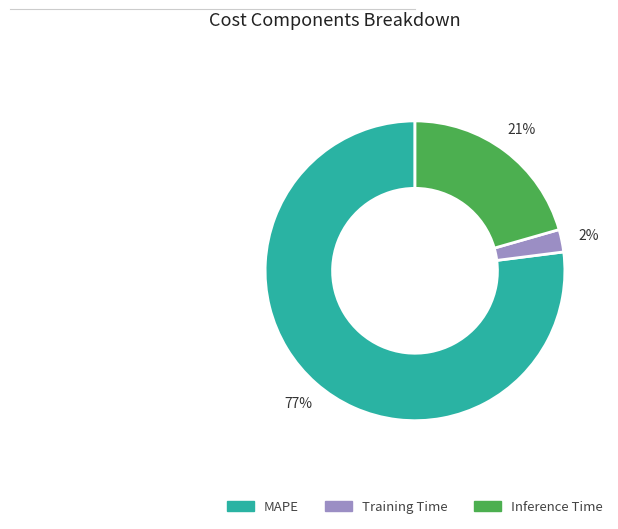

What is the ratio of the value at Training Time to the value at Inference Time?

0.1